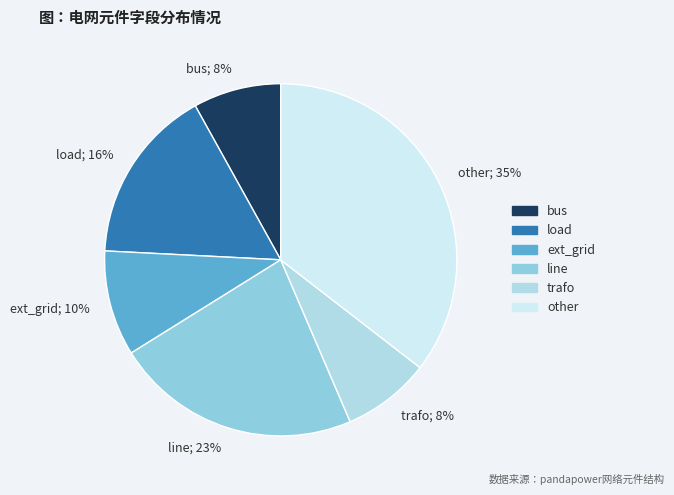

What is the largest slice in the pie chart?

other